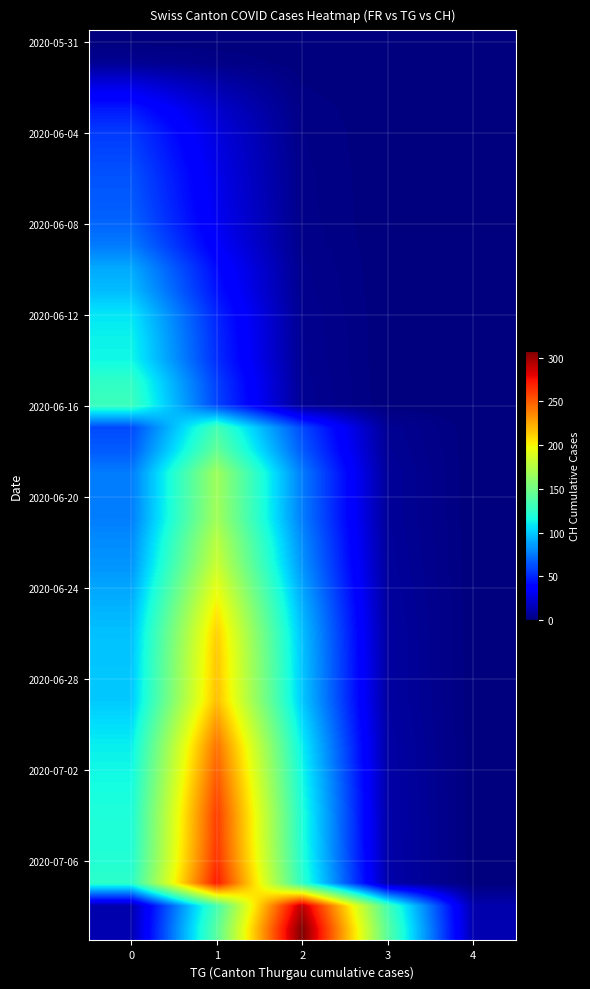

Which category has the highest value across all series?

2